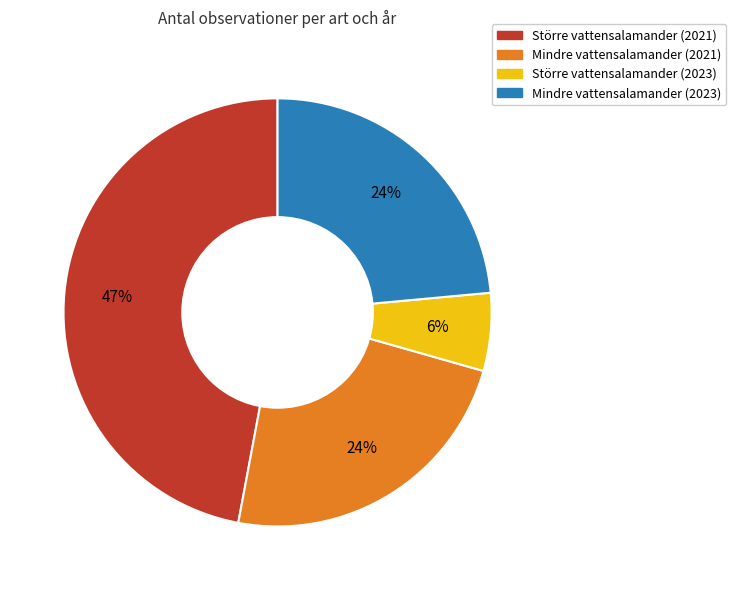

Does any single category account for the majority?

No